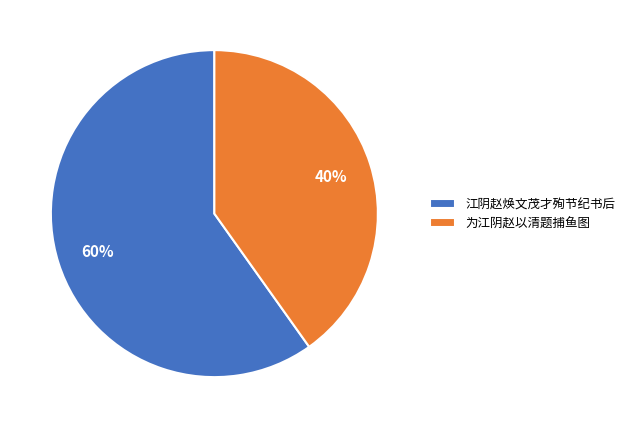

To the nearest percent, what percentage of the pie is 为江阴赵以清题捕鱼图?

40%